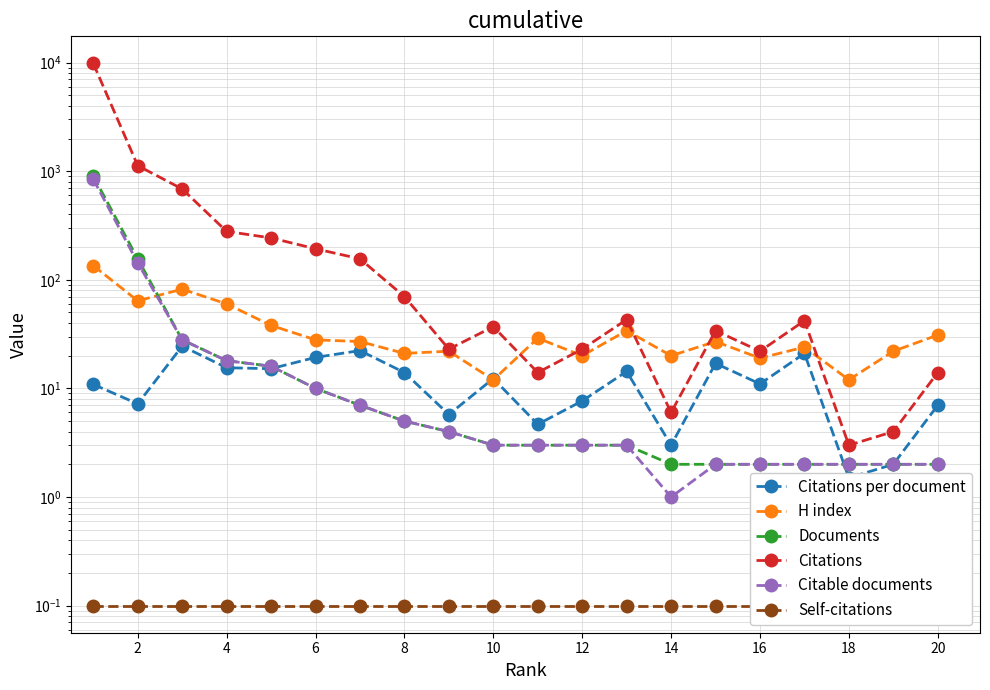

Reading left to right, extract all data points from this chart.

Citations per document: 10.9	7.2	24.5	15.5	15.2	19.3	22.3	14.0	5.8	12.3	4.7	7.7	14.3	3.0	17.0	11.0	21.0	1.5	2.0	7.0
H index: 135.0	64.0	82.0	60.0	38.0	28.0	27.0	21.0	22.0	12.0	29.0	20.0	34.0	20.0	27.0	19.0	24.0	12.0	22.0	31.0
Documents: 902.0	156.0	28.0	18.0	16.0	10.0	7.0	5.0	4.0	3.0	3.0	3.0	3.0	2.0	2.0	2.0	2.0	2.0	2.0	2.0
Citations: 9821.0	1125.0	686.0	279.0	243.0	193.0	156.0	70.0	23.0	37.0	14.0	23.0	43.0	6.0	34.0	22.0	42.0	3.0	4.0	14.0
Citable documents: 845.0	143.0	28.0	18.0	16.0	10.0	7.0	5.0	4.0	3.0	3.0	3.0	3.0	1.0	2.0	2.0	2.0	2.0	2.0	2.0
Self-citations: 0.1	0.1	0.1	0.1	0.1	0.1	0.1	0.1	0.1	0.1	0.1	0.1	0.1	0.1	0.1	0.1	0.1	0.1	0.1	0.1